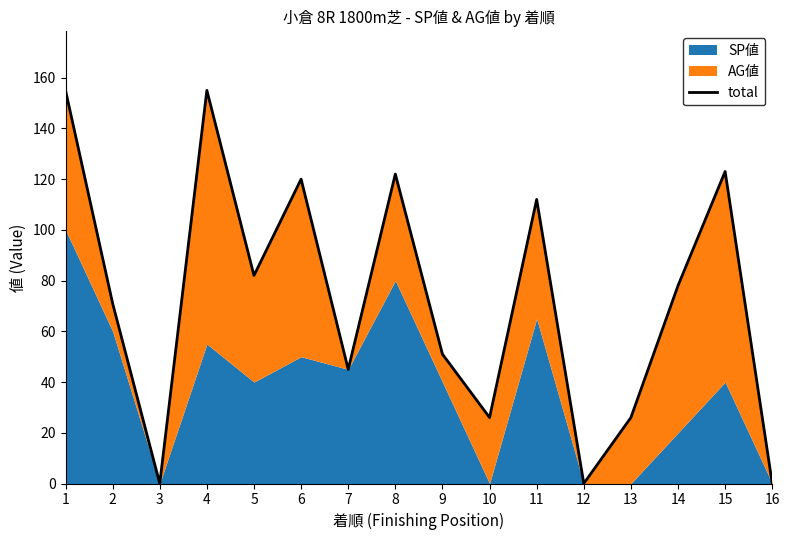

Does the chart have visible grid lines?

No